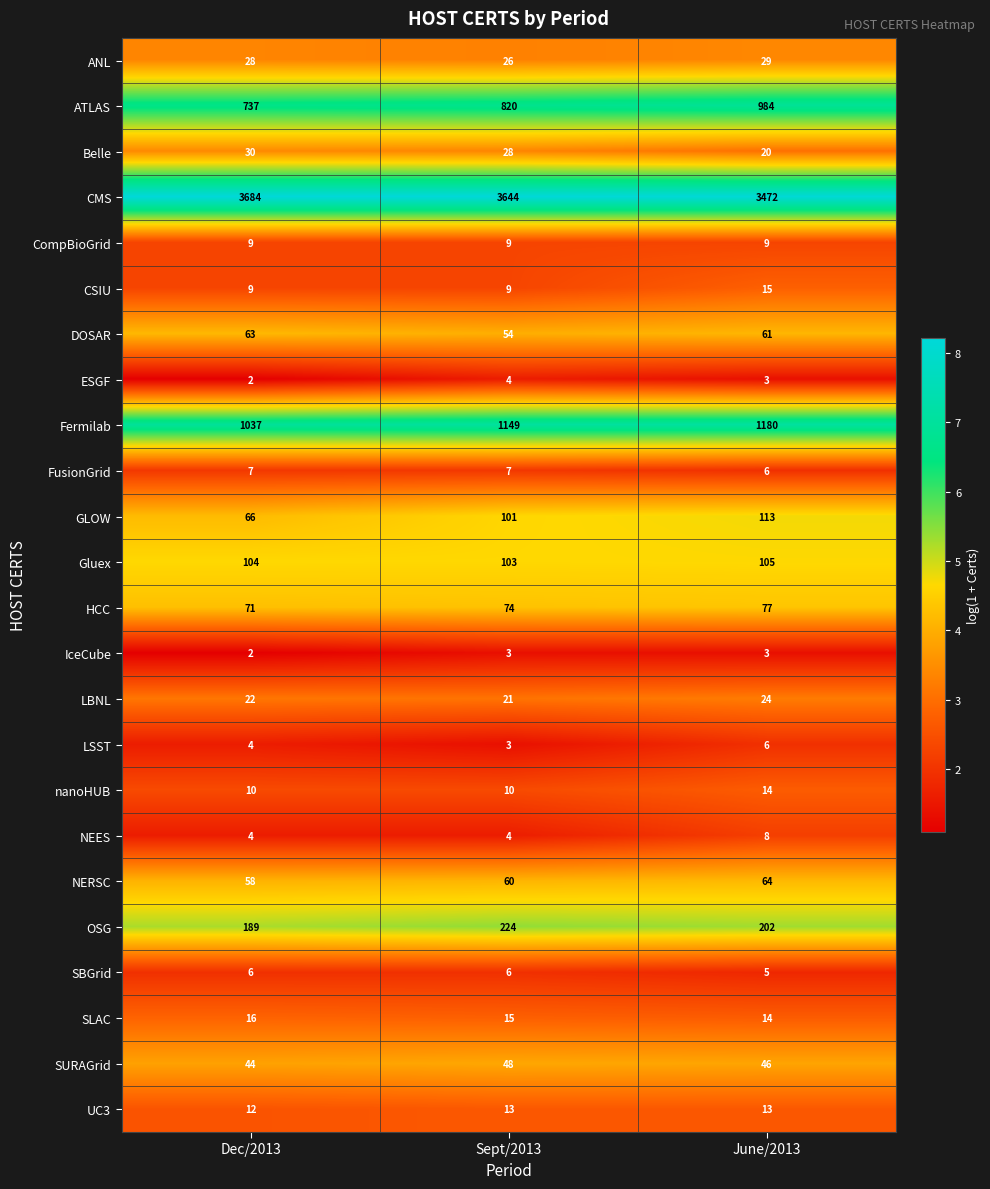

What is the greatest value displayed?

3684